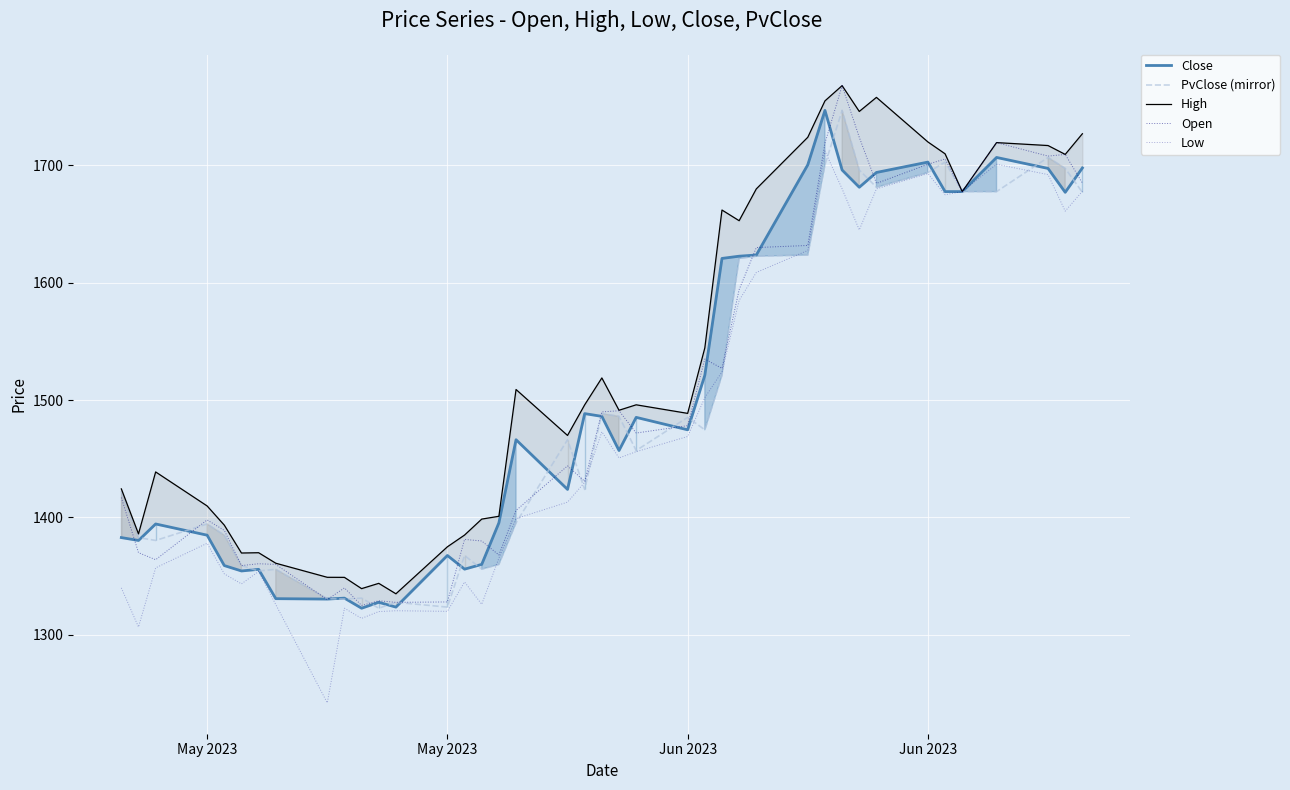

What is the average value of the Low series?

1476.6